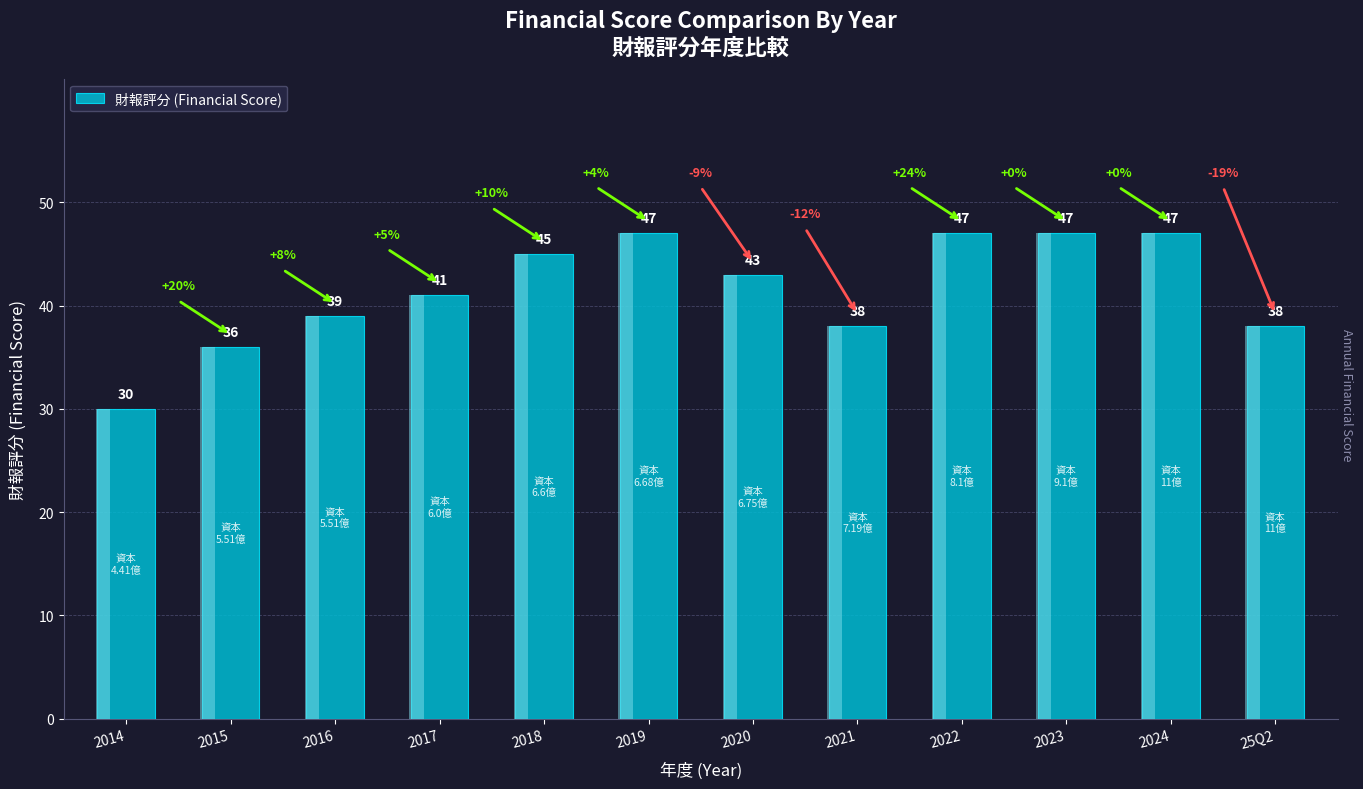

Approximately how many times larger is the value at 2020 compared to 2019?

0.9